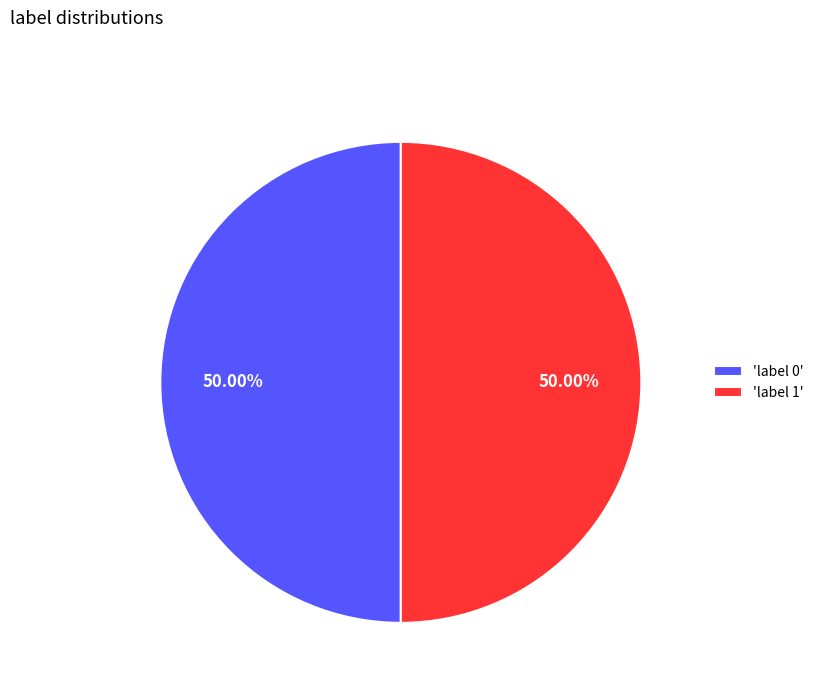

To the nearest percent, what is the average slice percentage?

50%